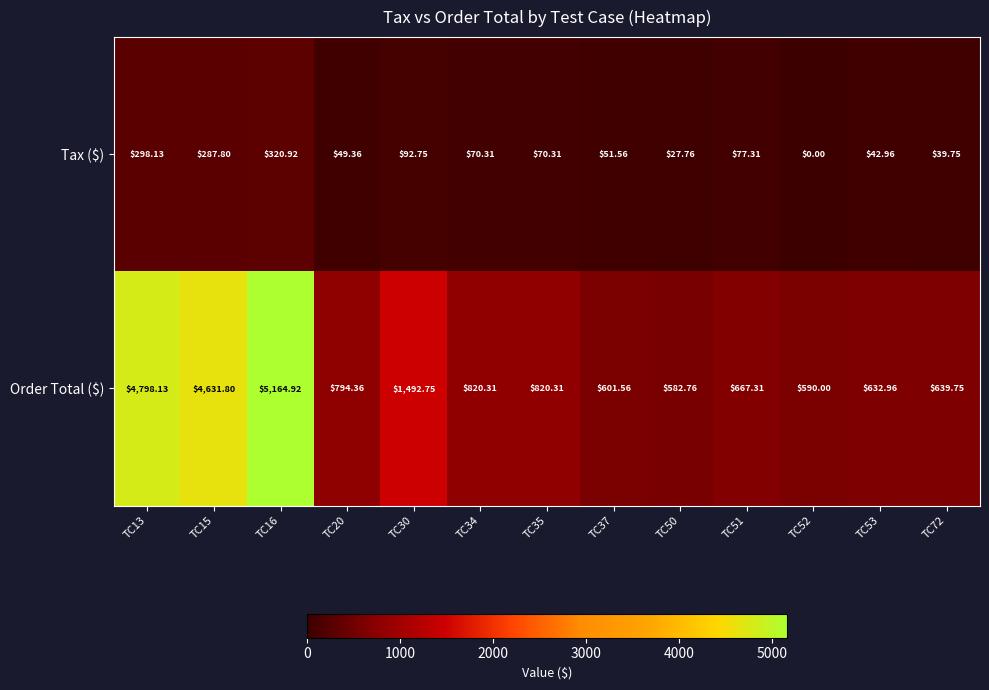

How many categories are shown in the chart?

13